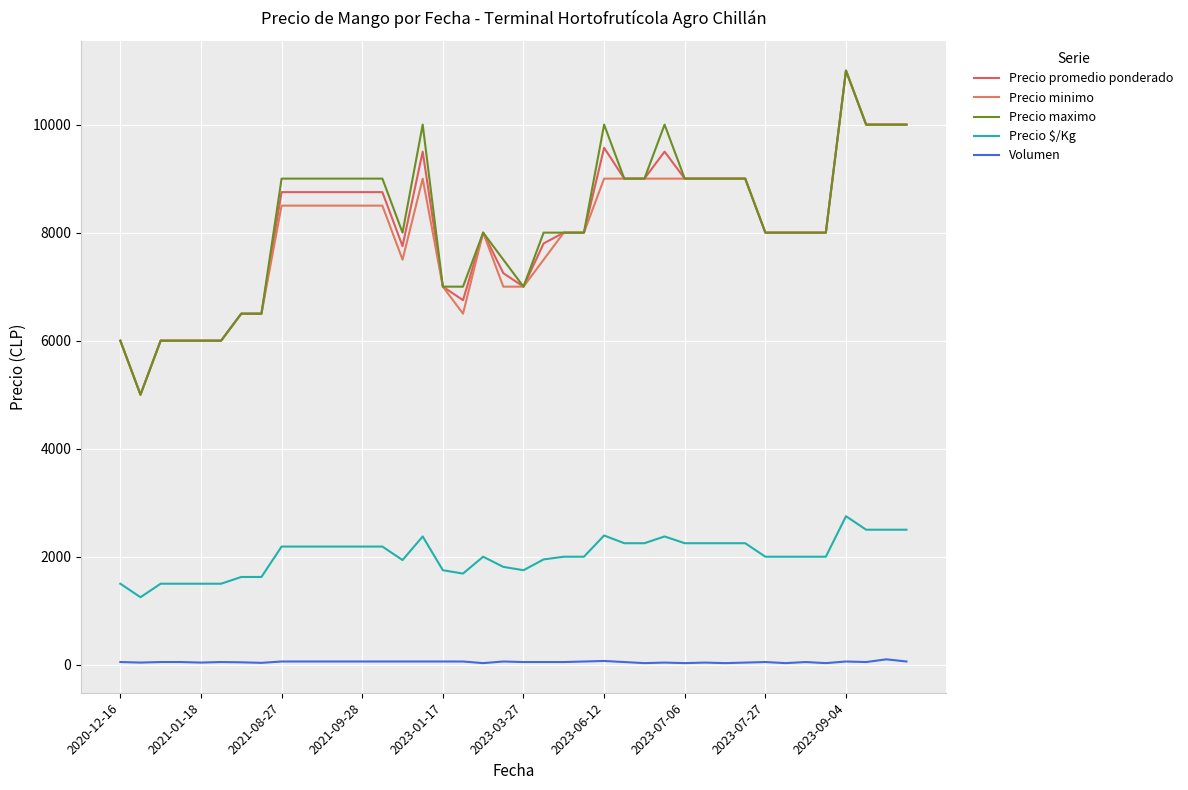

True or false: Volumen has more than 2 interior local peaks.

True